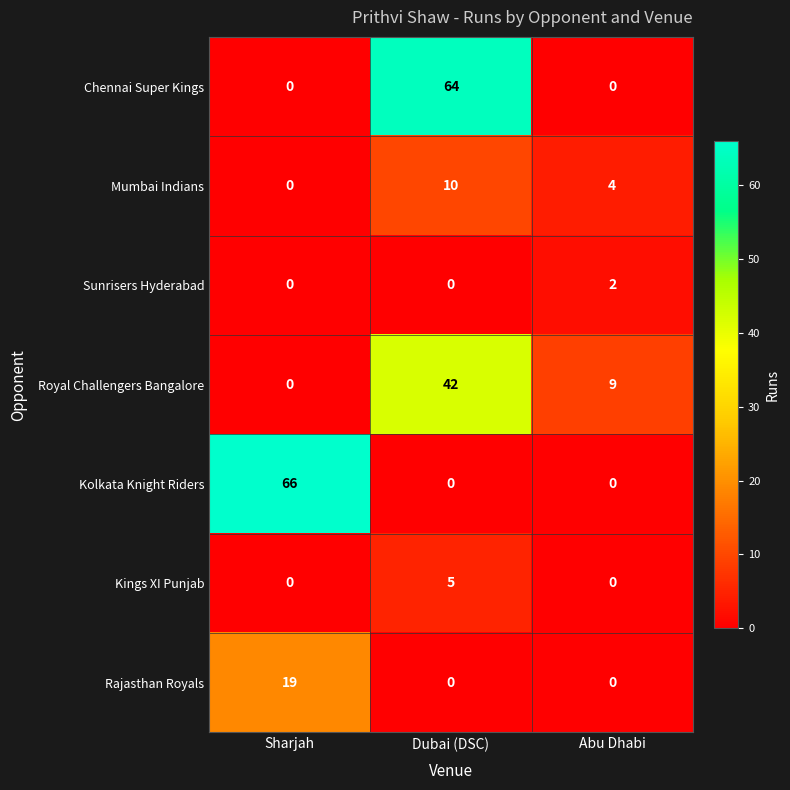

How many Mumbai Indians values are between 0 and 10?

3